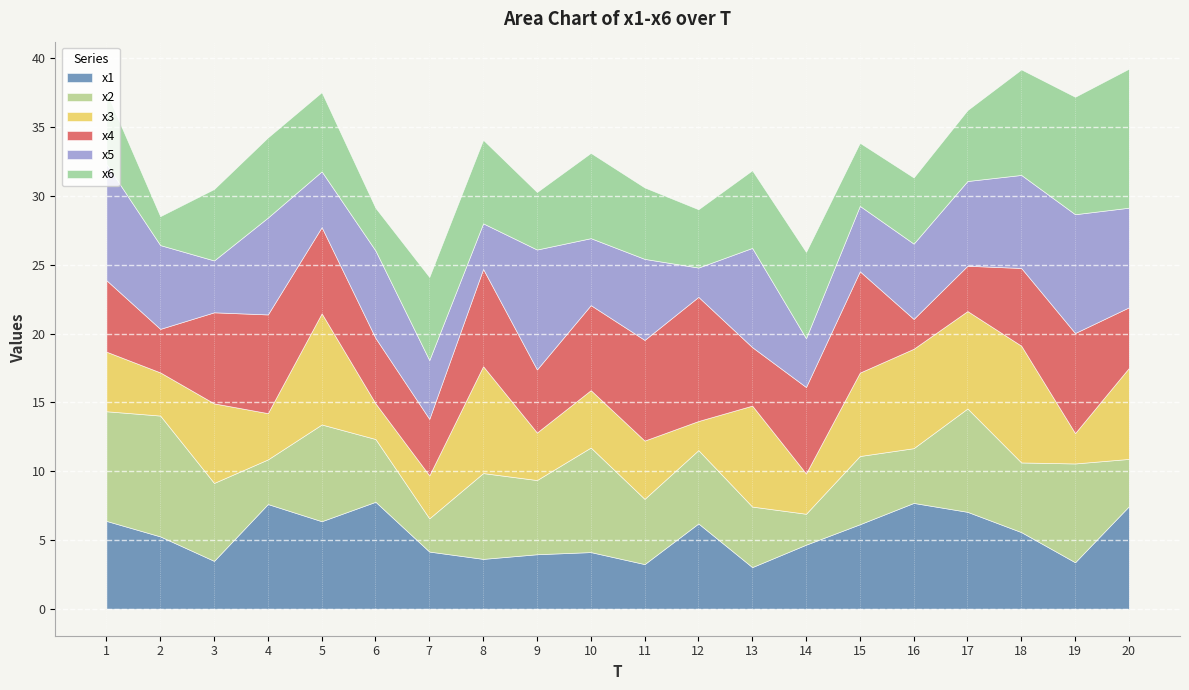

How many data points in x6 are above 5?

14